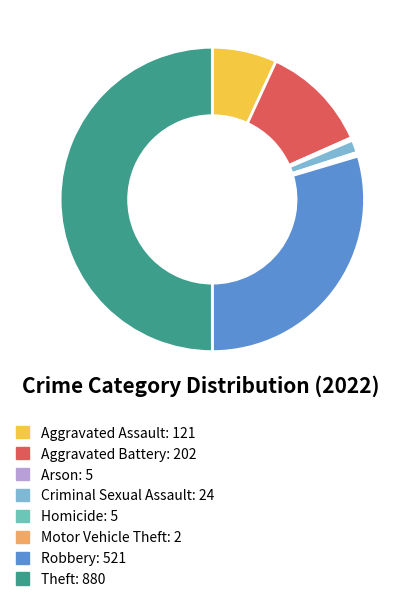

Which slice is the largest?

Theft